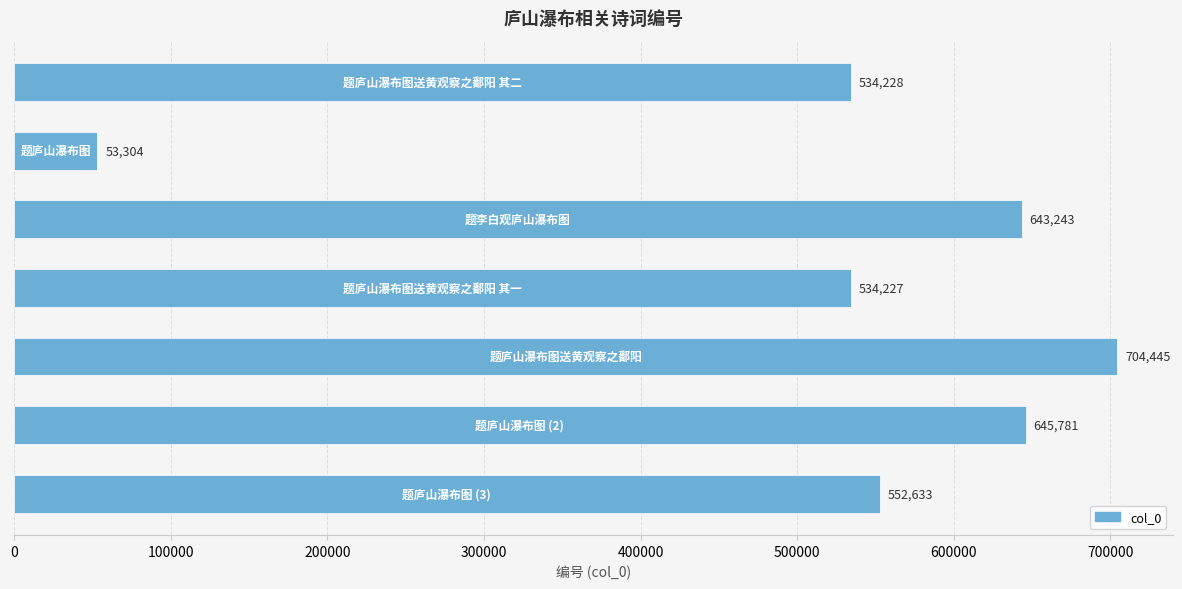

What is the greatest value displayed?

704445